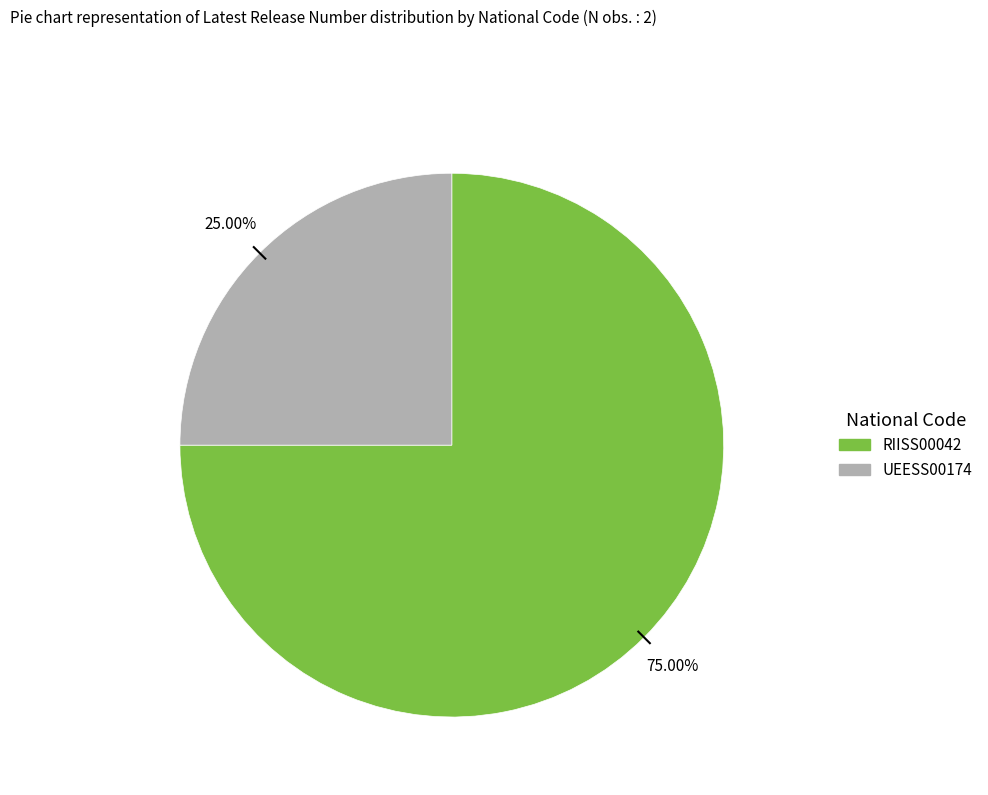

Rank the categories by value from lowest to highest.

UEESS00174, RIISS00042